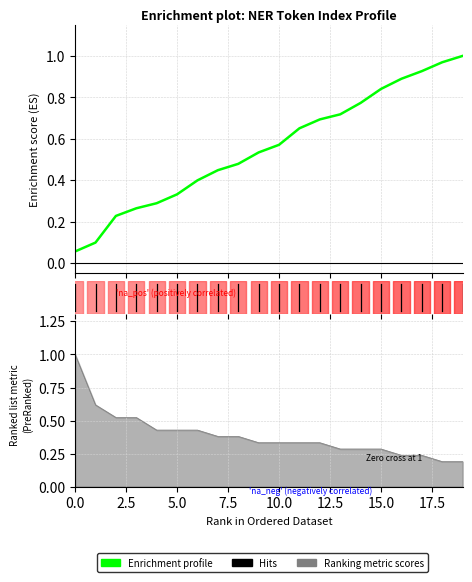

The chart shows a value of 0.2 at 7.5. True or false?

False